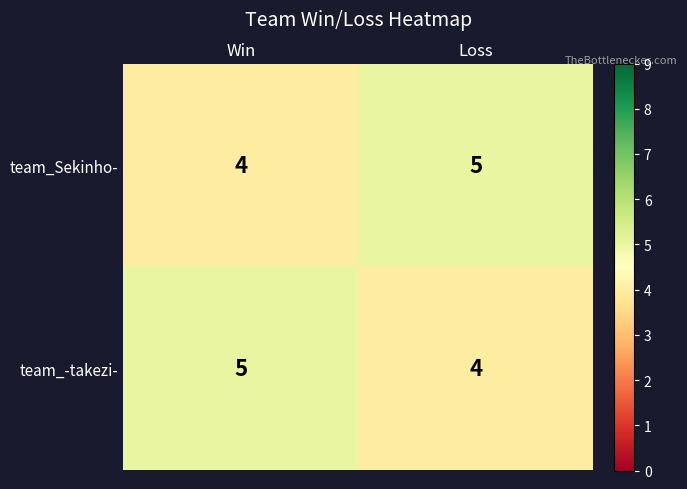

How many series are shown in this chart?

2